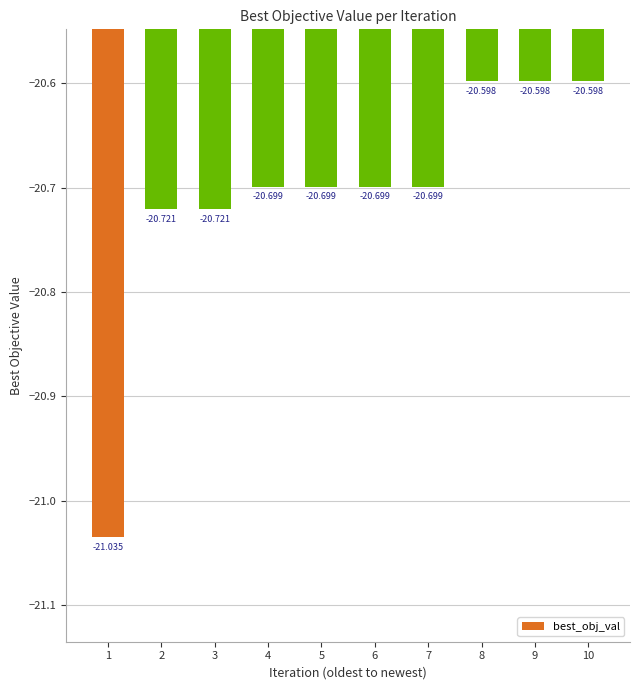

Where is the data nearest to the value -20?

8